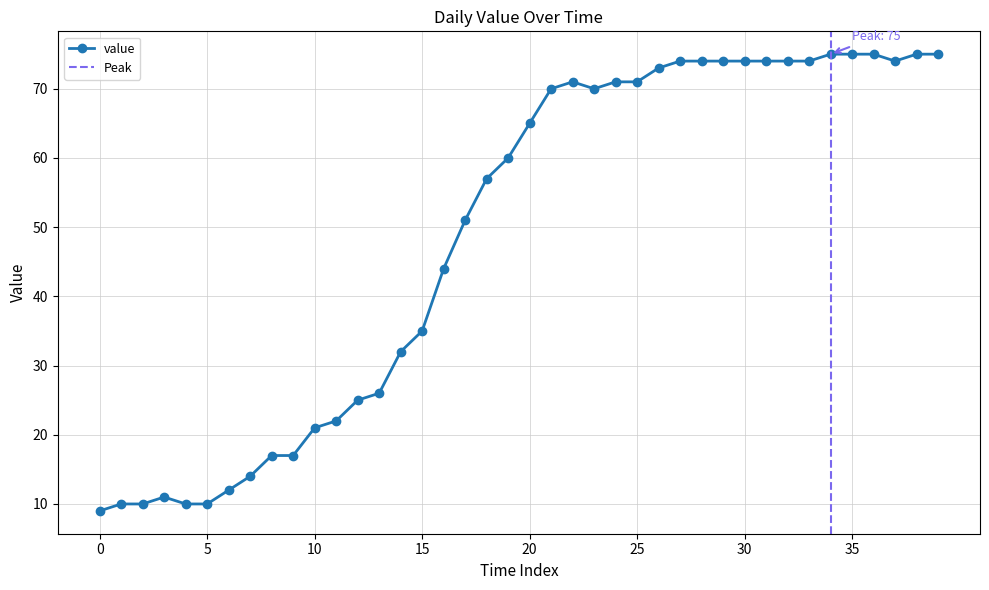

How many lines are shown in the chart?

1